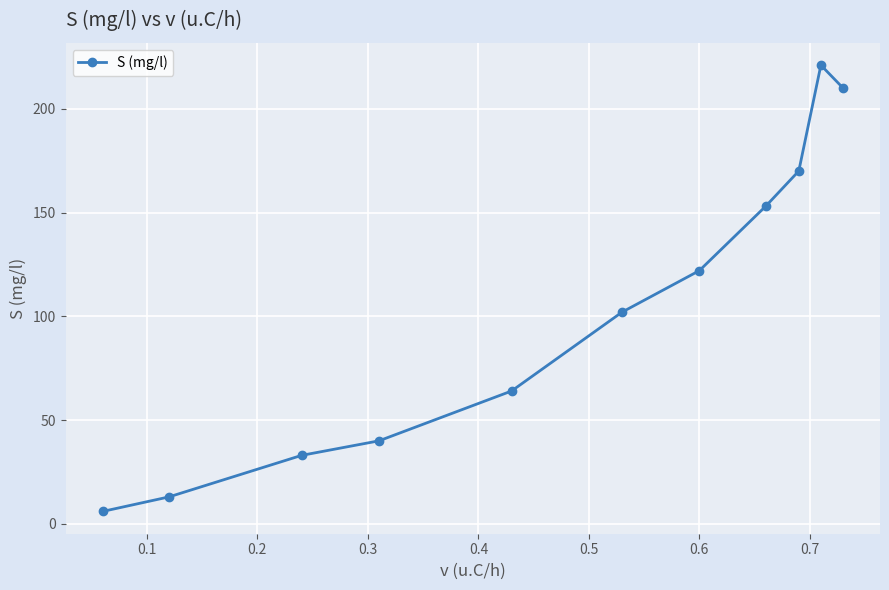

What is the value of the 1st point from the left?

6